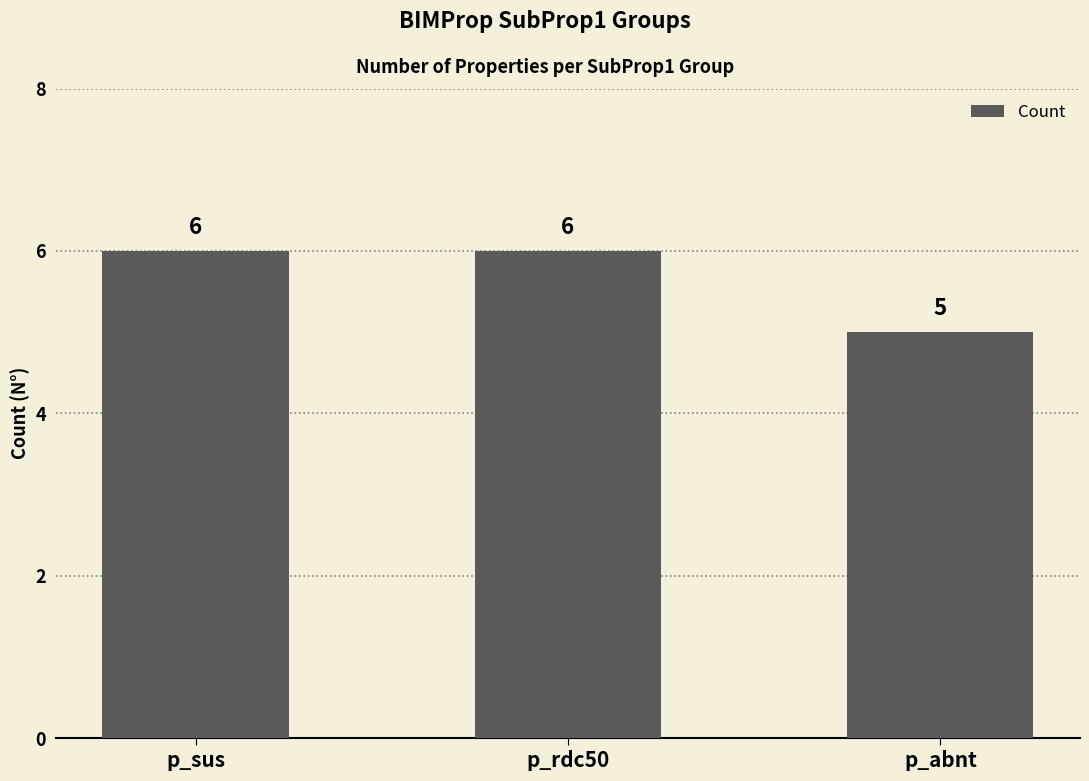

What is the change in value from p_sus to p_abnt?

-1